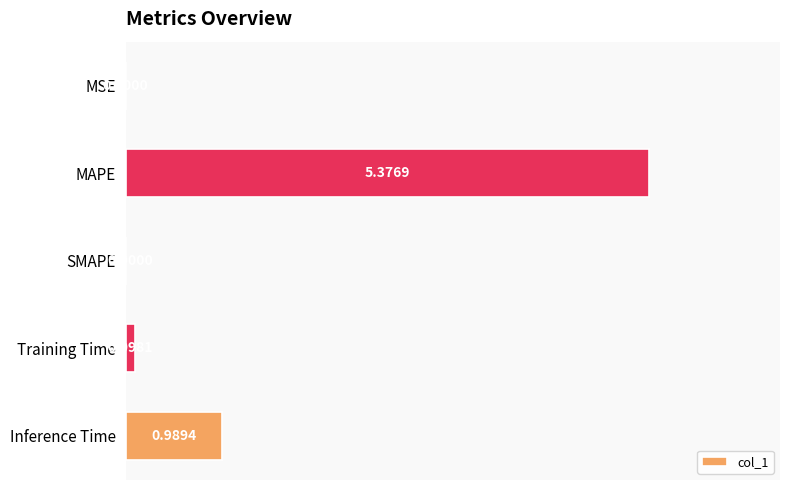

Which label corresponds to the largest value in the chart?

MAPE